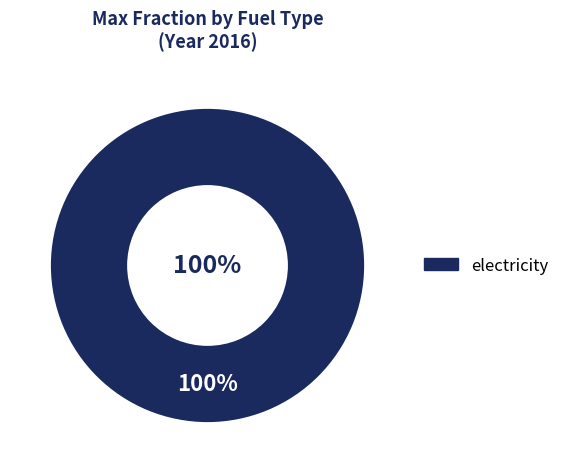

Does electricity account for over 50% of the chart?

Yes